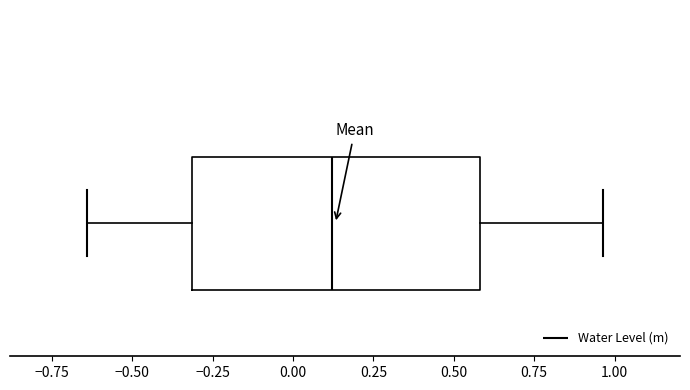

Read this box plot against the x-axis: the position of the median line, the range covered by the box, and the ends of both whiskers. The values are not printed on the chart, so give them approximately, as read against the axis.

median 0.10, box -0.30 to 0.60, whiskers -0.65 to 0.95